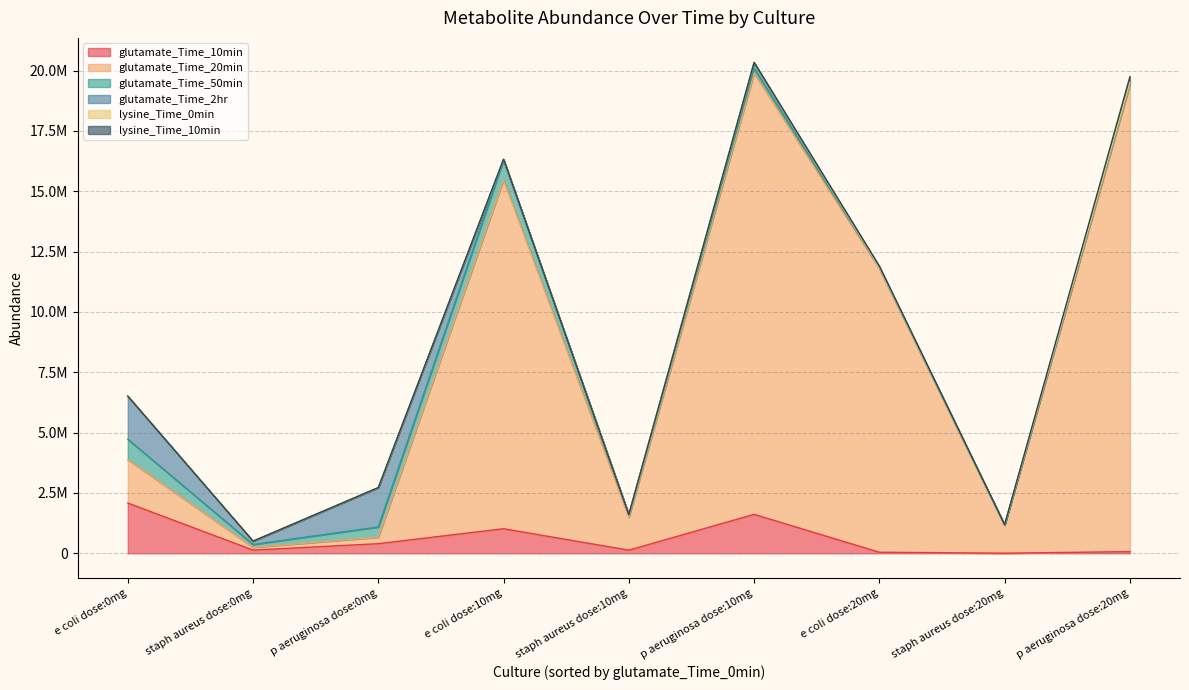

Between staph aureus dose:10mg and staph aureus dose:20mg, which series saw the biggest shift?

glutamate_Time_20min